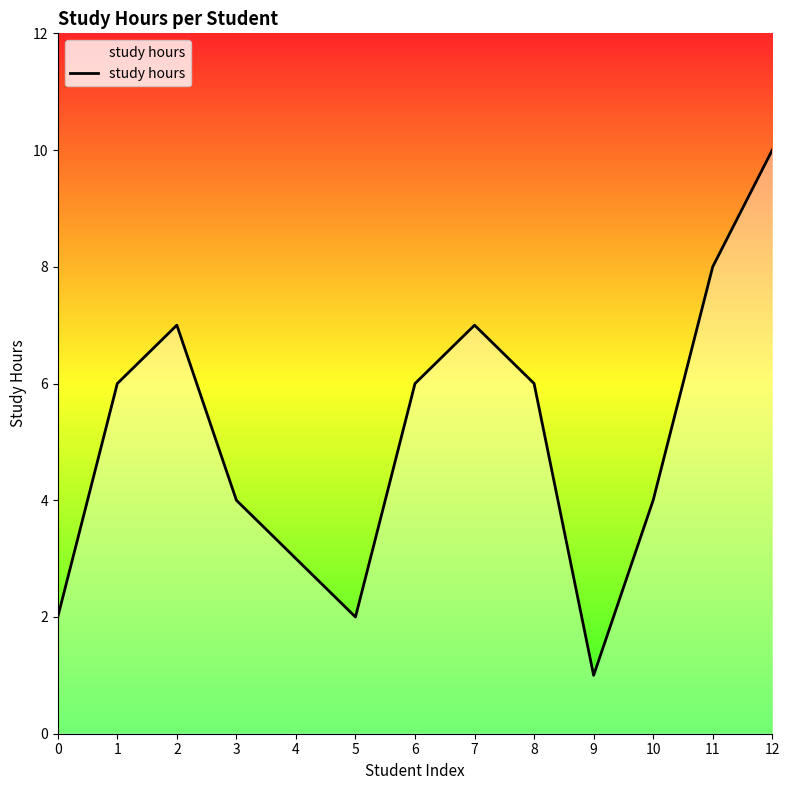

Which has a higher value, 4 or 3?

3